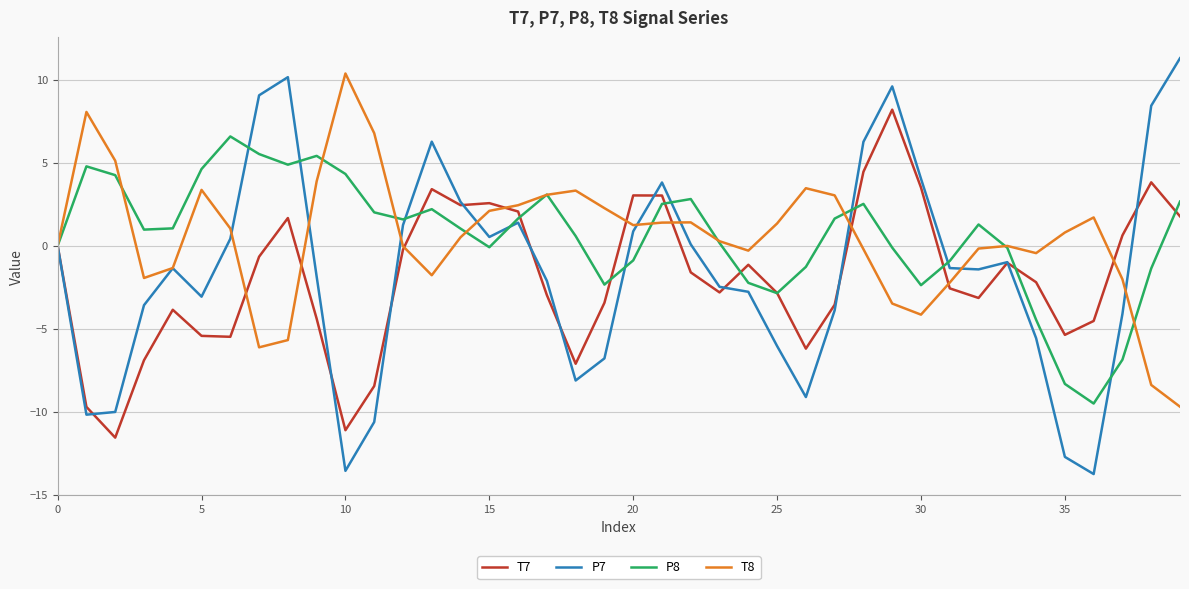

What is the difference between the second highest and minimum values in the T8 series?

17.8